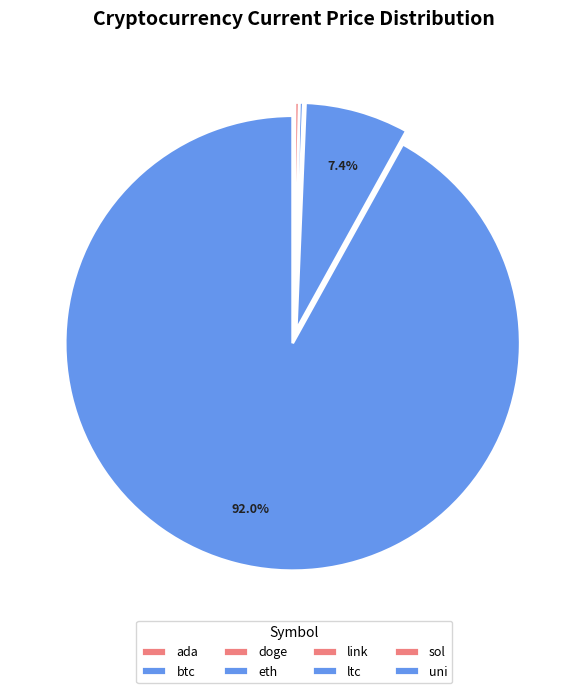

Count the number of slices in the pie.

8